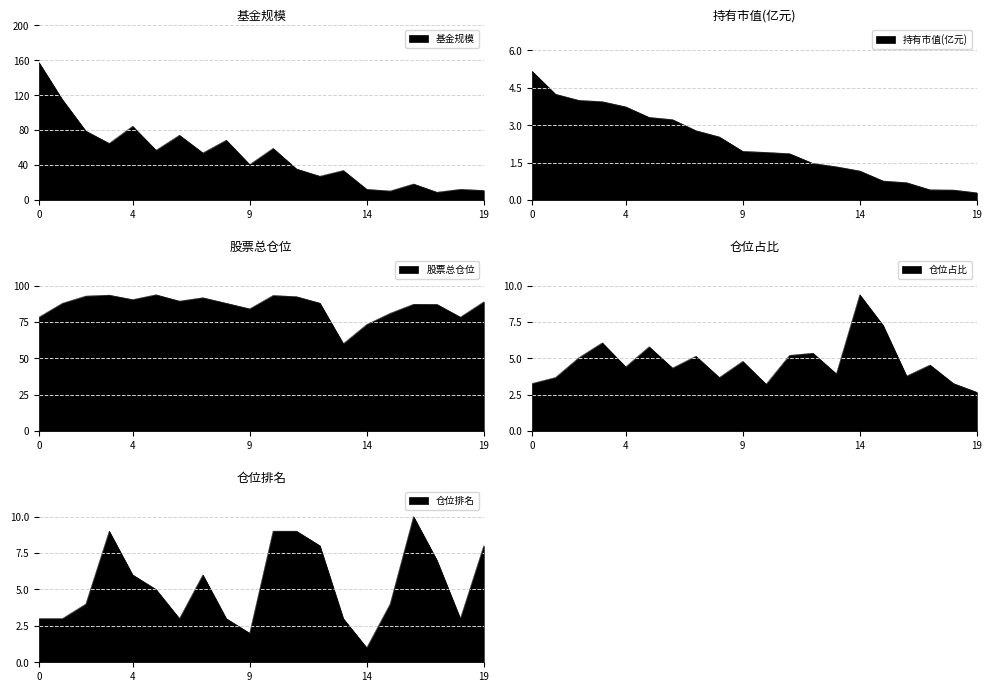

True or false: 持有市值(亿元) and 基金规模 intersect in this chart.

False